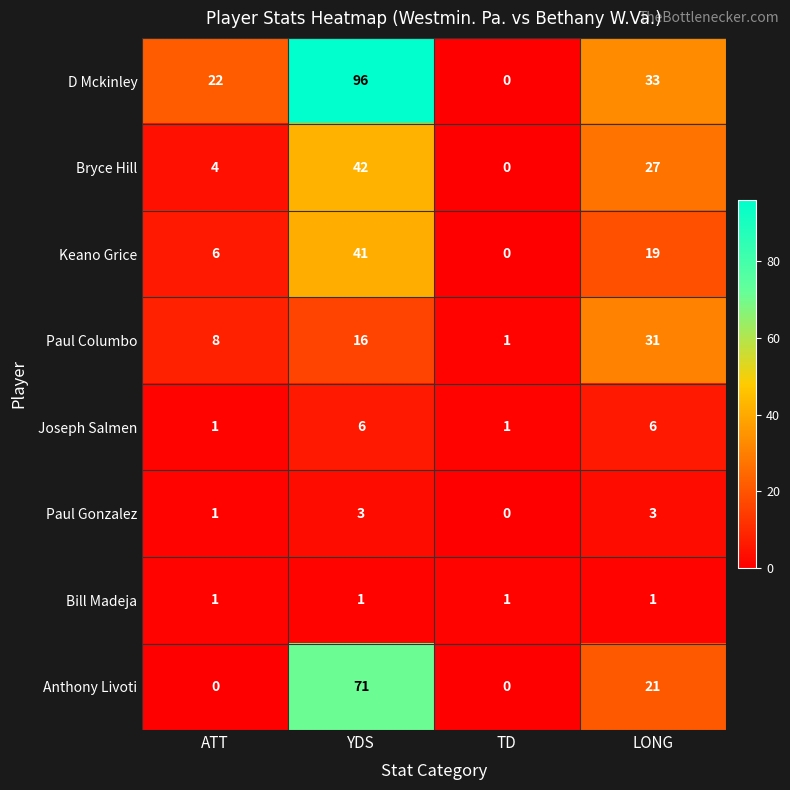

List the series in order of their peak value, highest first.

D Mckinley, Anthony Livoti, Bryce Hill, Keano Grice, Paul Columbo, Joseph Salmen, Paul Gonzalez, Bill Madeja